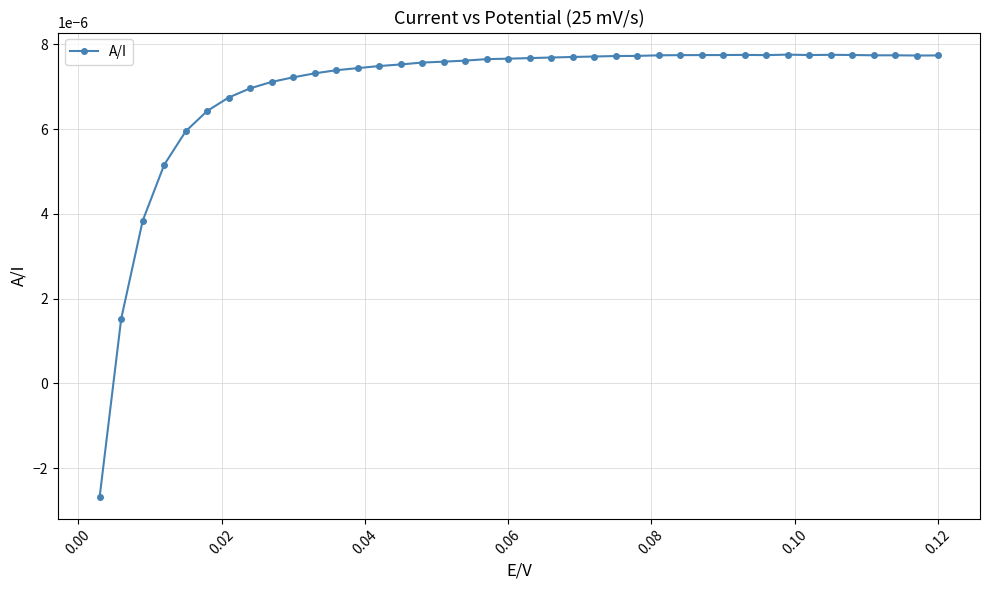

How many values are between 0 and 1?

39